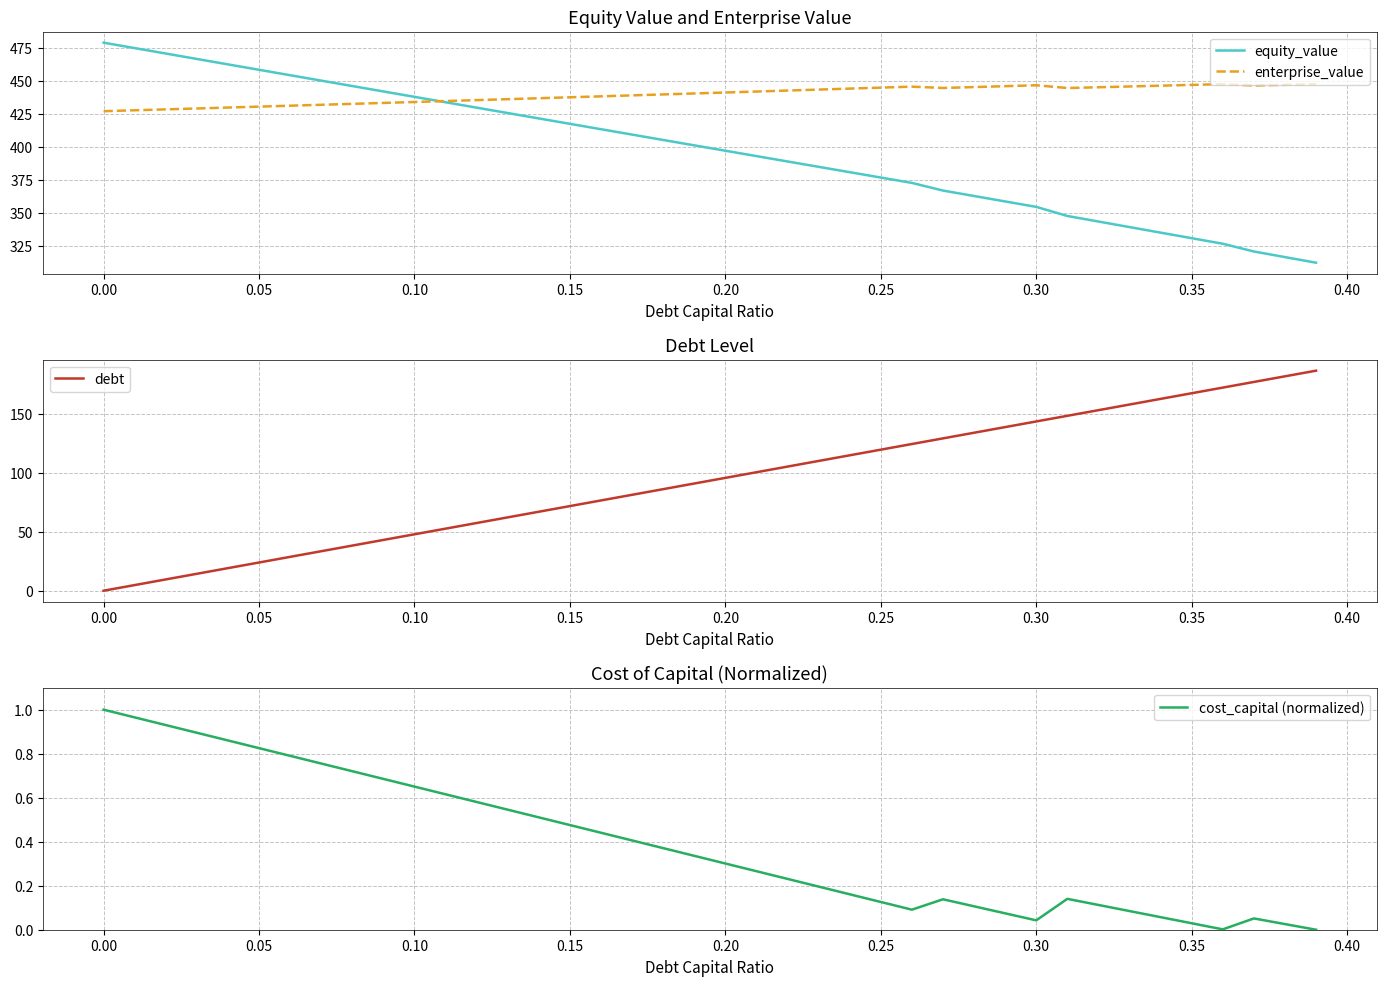

What is the maximum value for equity_value?

478.8